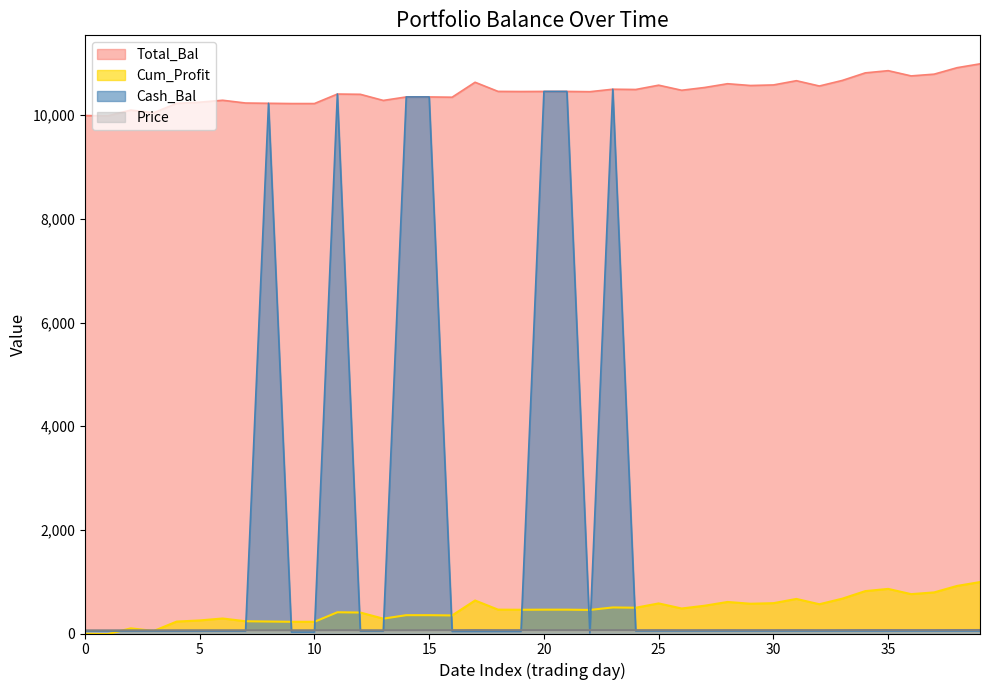

What value does the Cum_Profit series have at 20120307?

992.4